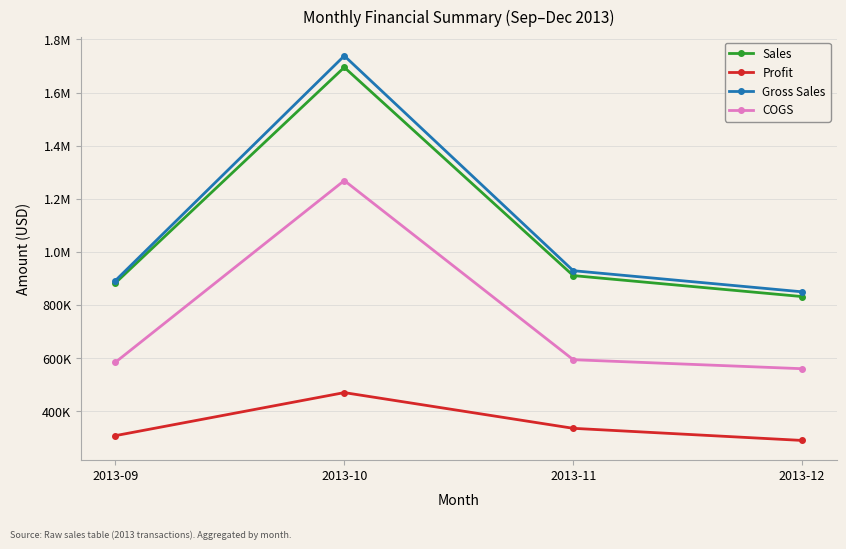

Rank the series at 2013-11 from lowest to highest value.

Profit, COGS, Sales, Gross Sales